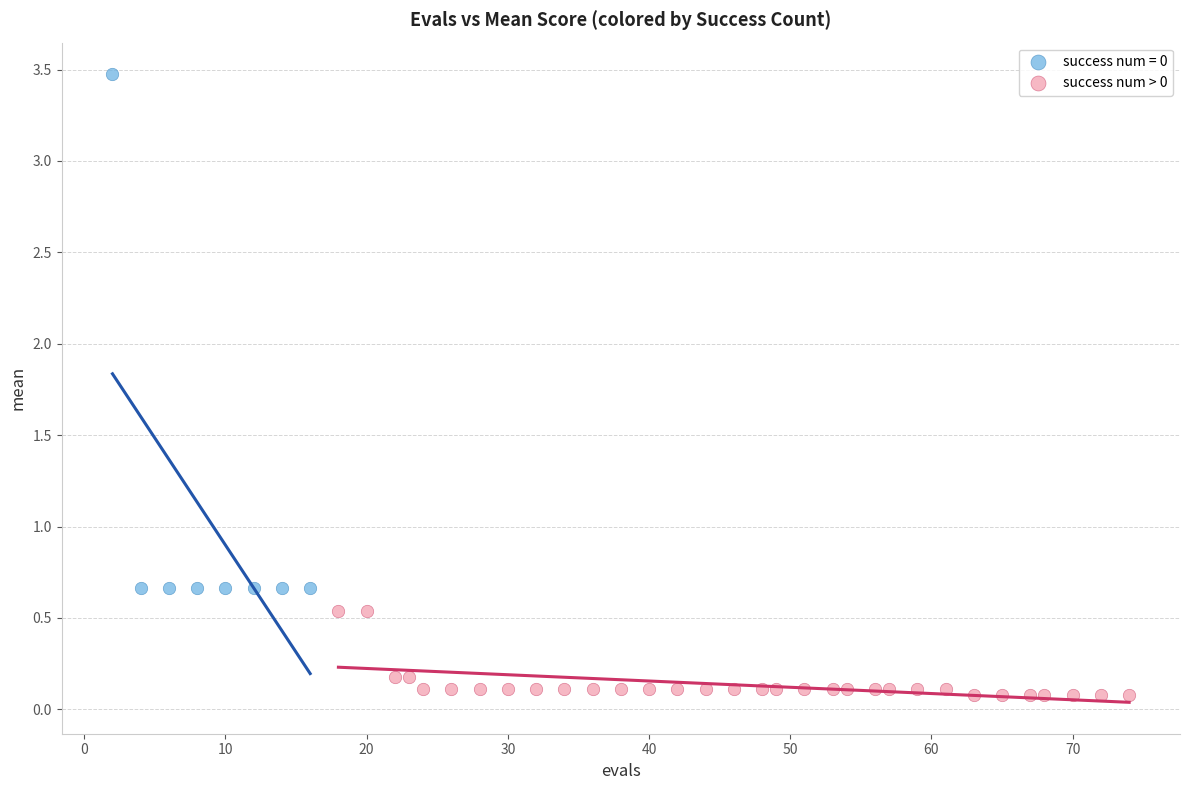

Which series contains the highest Y value?

success num = 0